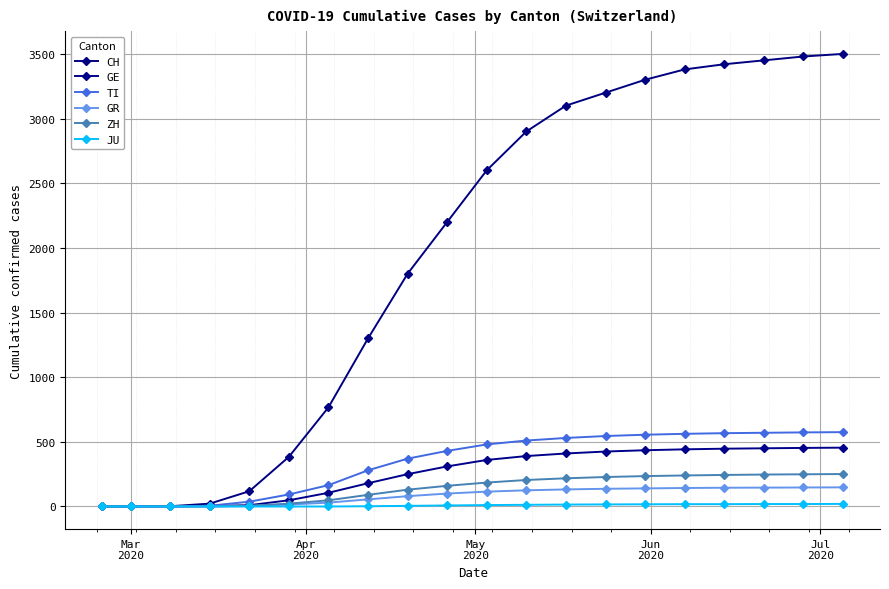

Which series has the largest total across all categories?

CH